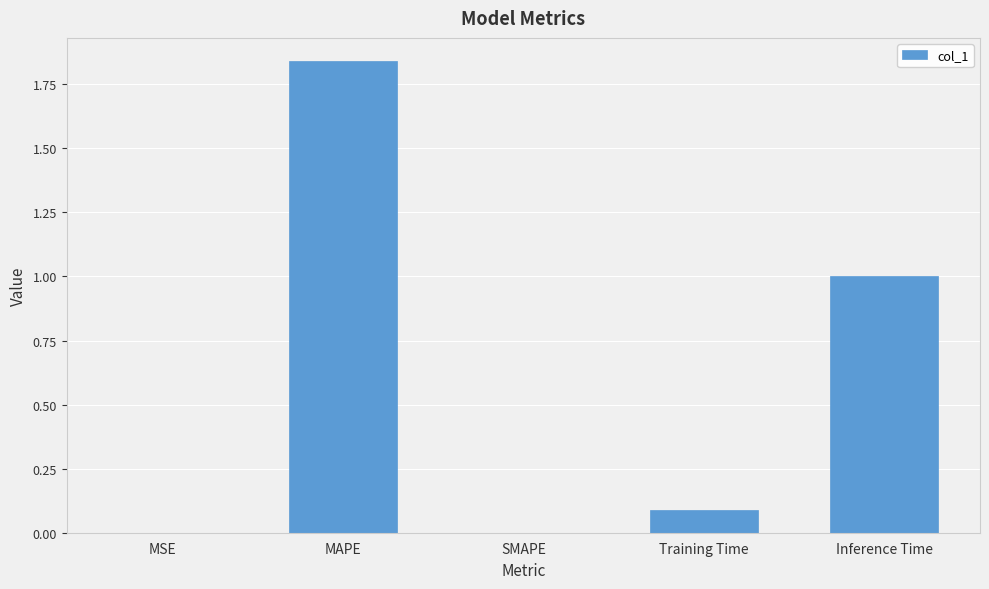

The value at Training Time is 0.0. True or false?

False